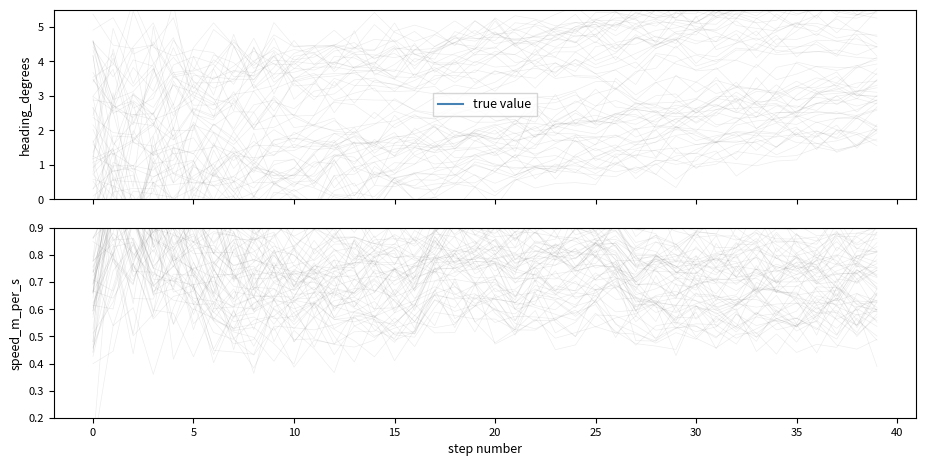

What is the label of the 33rd point from the left?

32